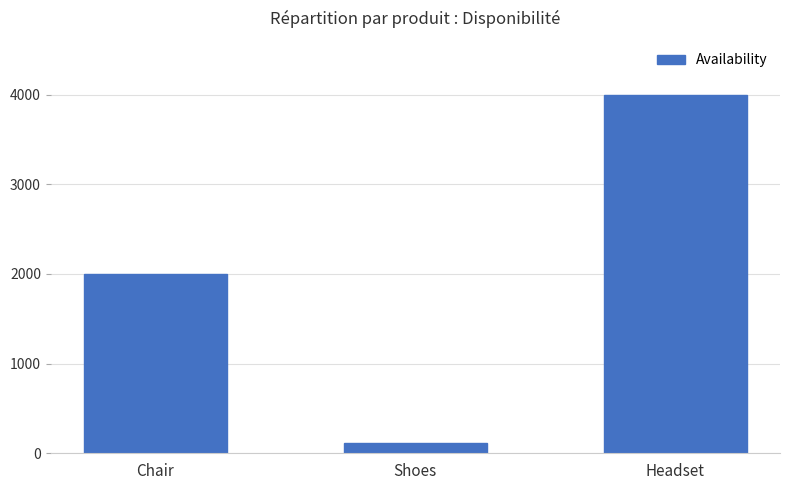

Reading right to left, what are all the values shown in this chart?

Headset=4000	Shoes=112	Chair=2000